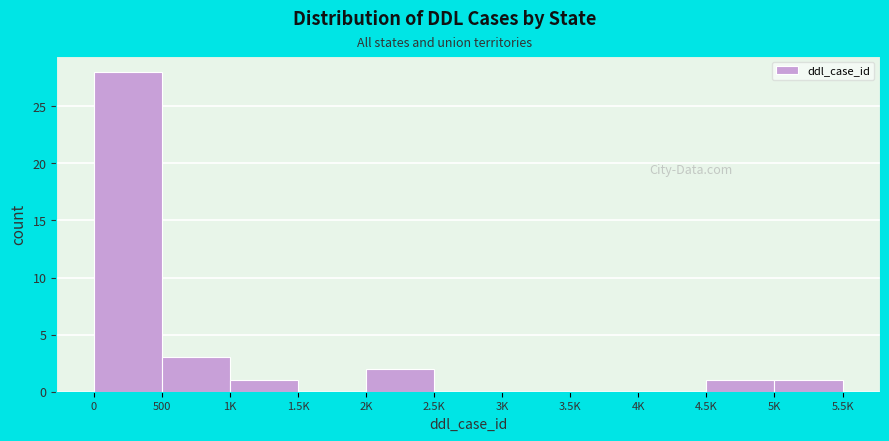

Reading left to right, transcribe all the data shown in this chart.

0=28	500=3	1K=1	1.5K=0	2K=2	2.5K=0	3K=0	3.5K=0	4K=0	4.5K=1	5K=1